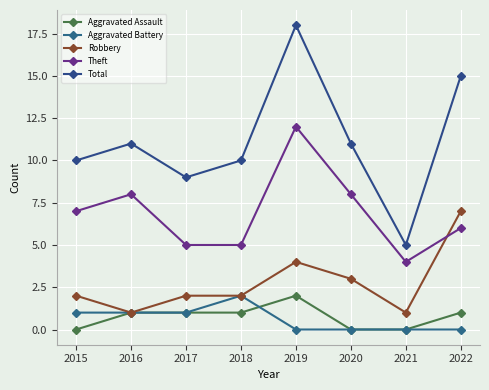

What are all the series names shown in the legend?

Aggravated Assault, Aggravated Battery, Robbery, Theft, Total